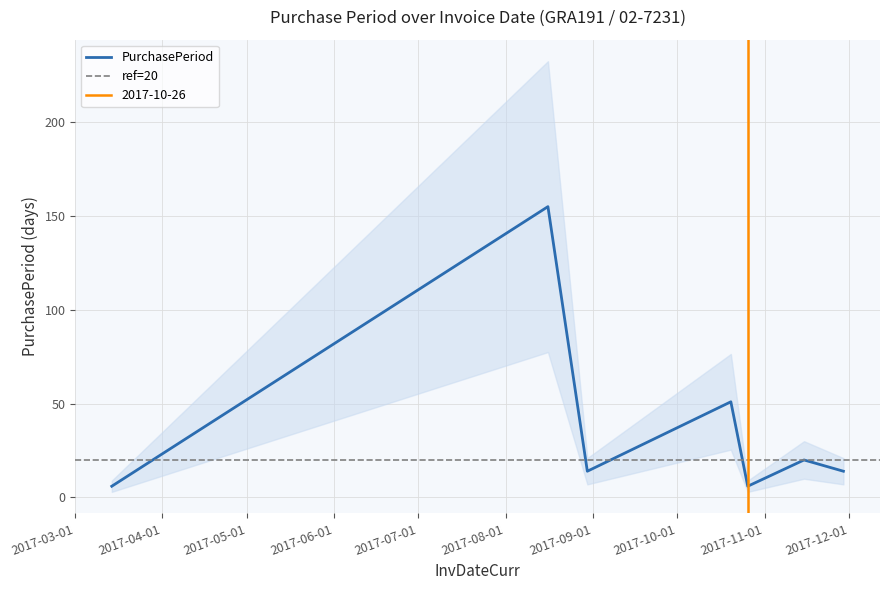

Which has a higher value, 2017-11-29 or 2017-10-20?

2017-10-20